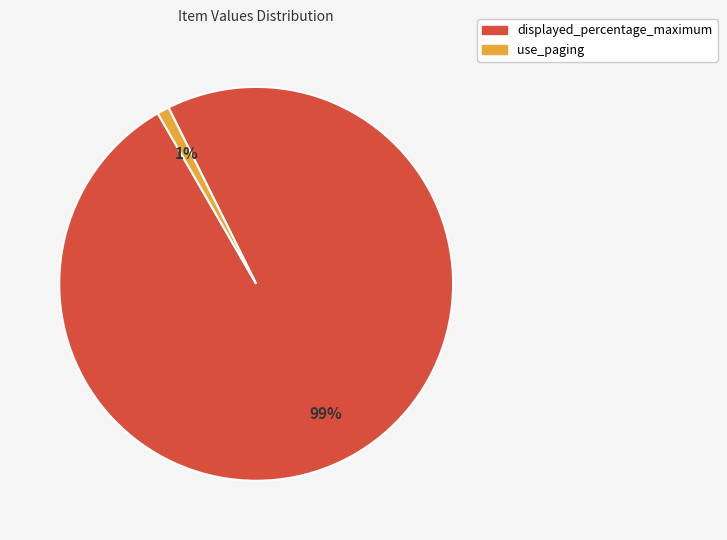

Does any single category account for the majority?

Yes